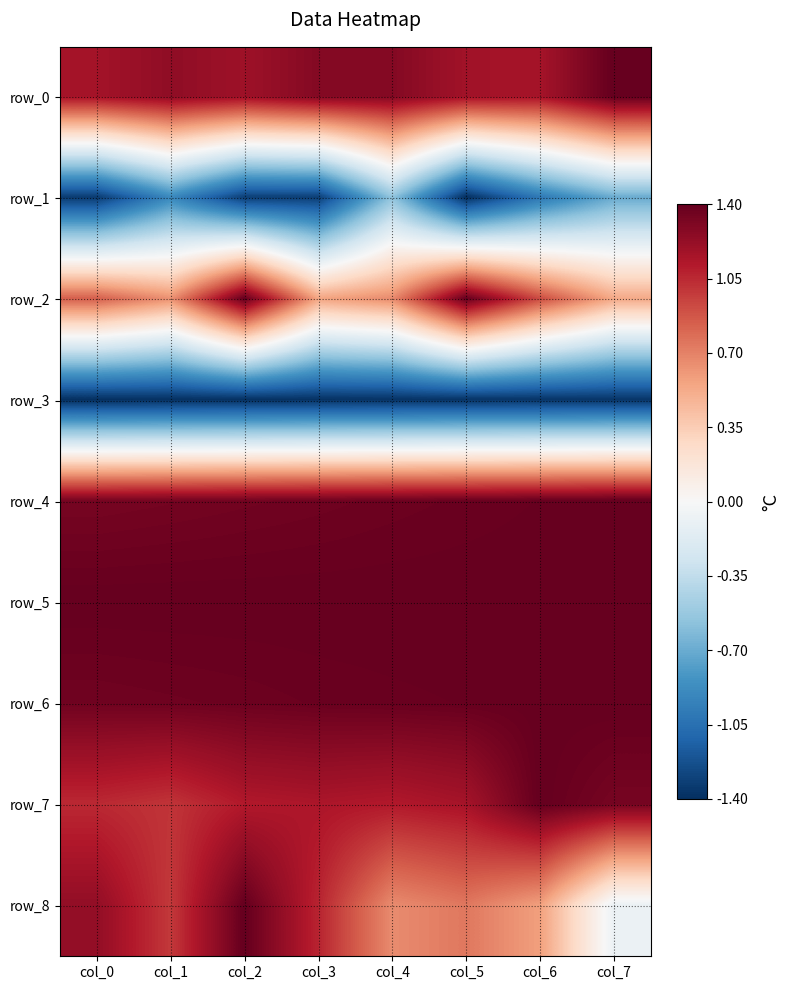

What is the sum of all row_0 values?

9.9